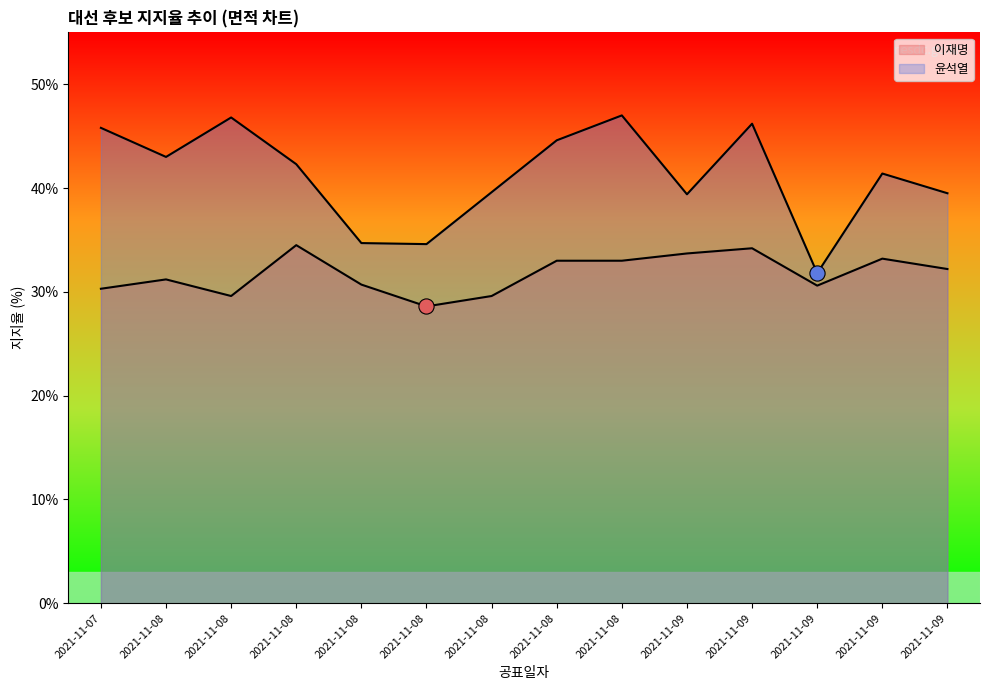

Which series has the largest total across all categories?

윤석열